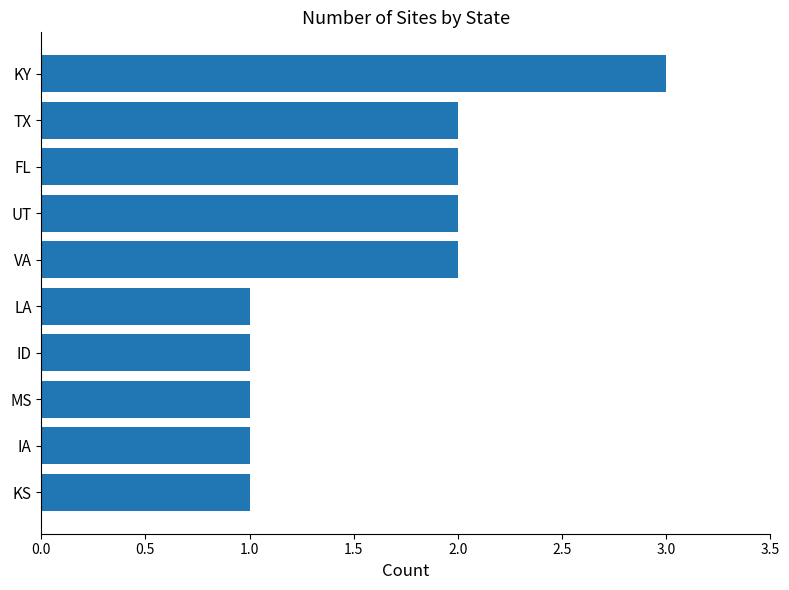

What is the change in value from ID to UT?

+1